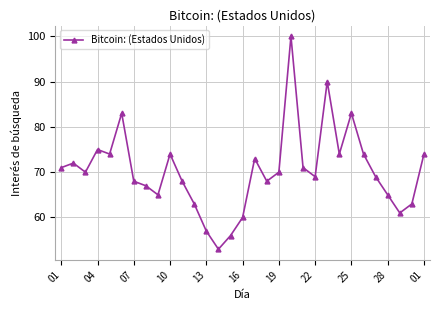

What is the minimum value shown in the chart?

53